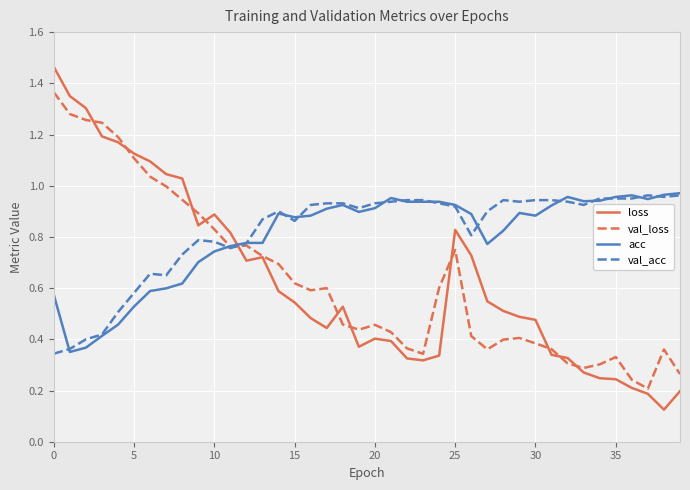

At how many categories does at least one series exceed 0?

40